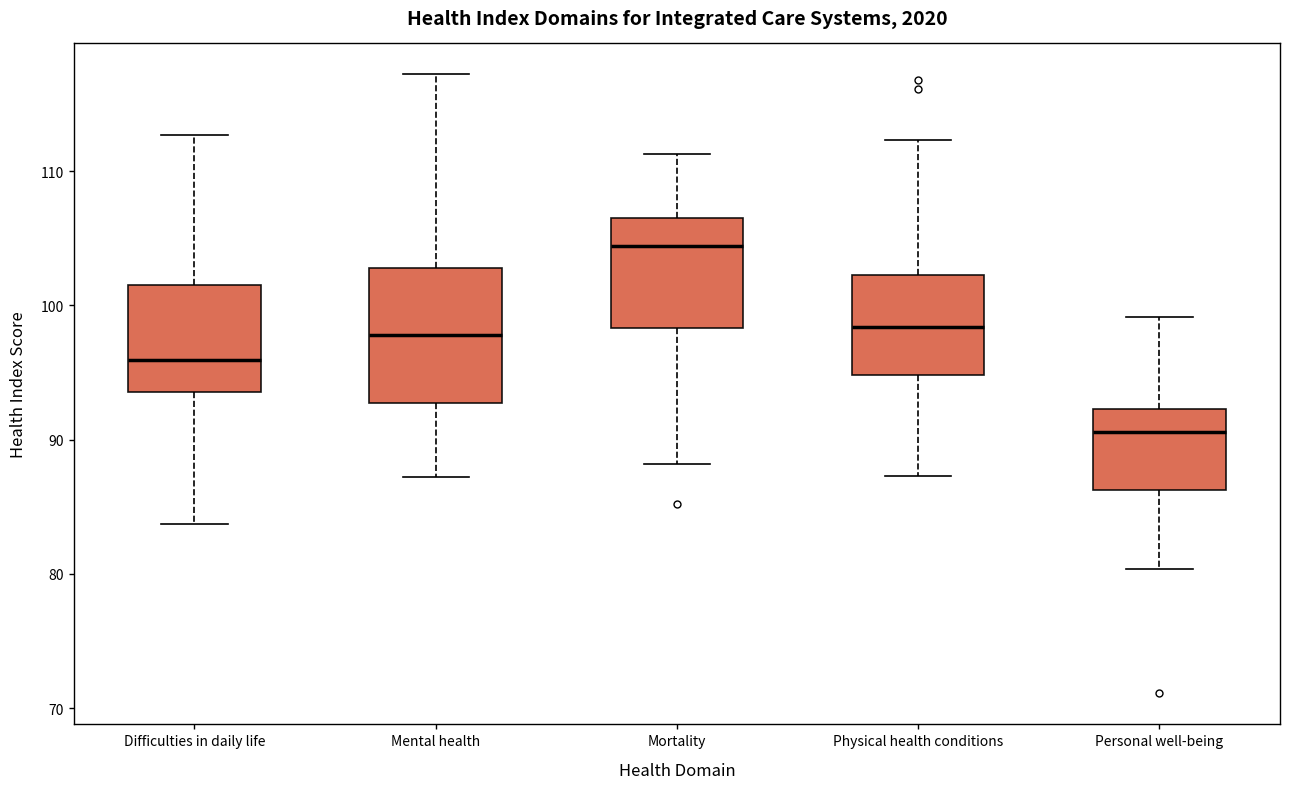

Where is the lower edge of the box for Mortality on the y-axis? The values are not printed on the chart, so give them approximately, as read against the axis.

98